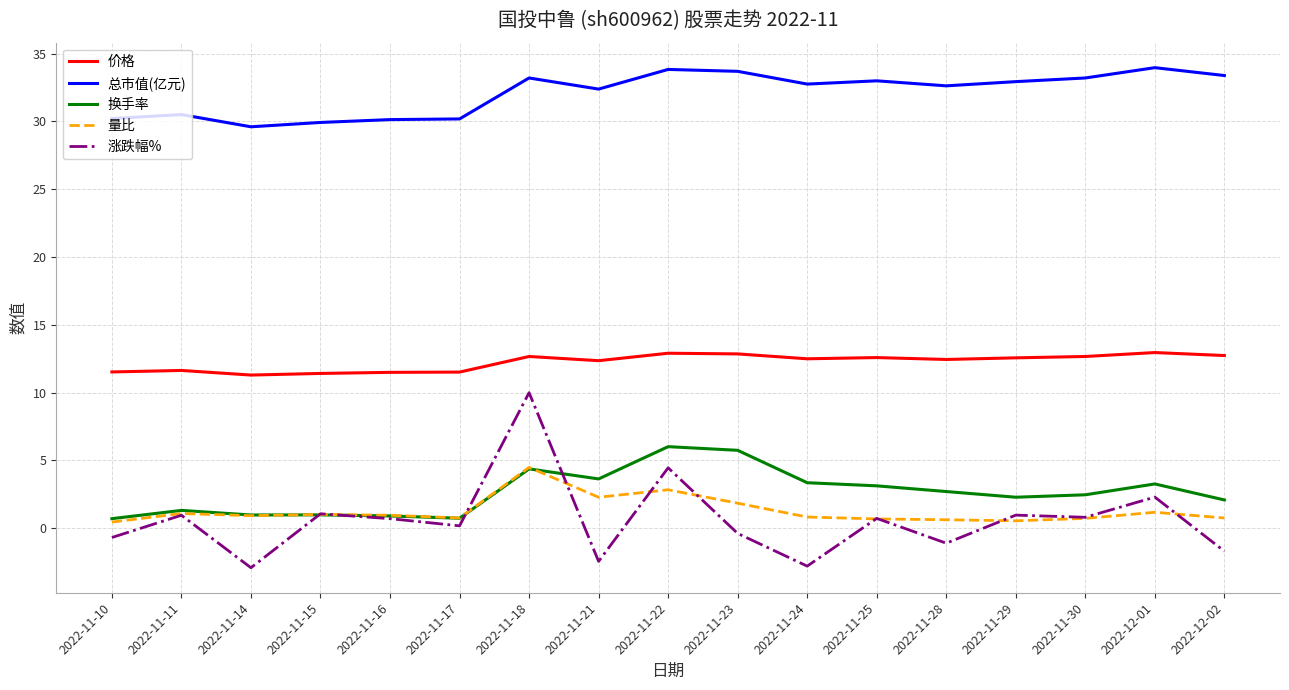

What is the difference between the 量比 values at 2022-12-02 and 2022-11-11?

0.3